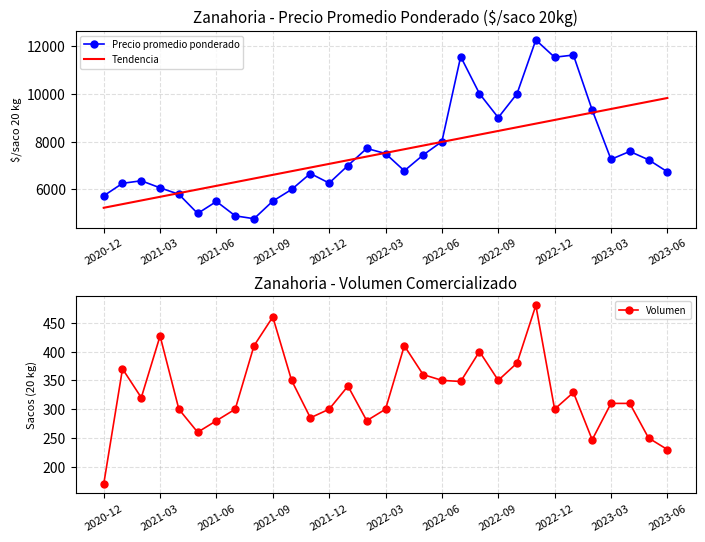

How many categories are shown in the chart?

31